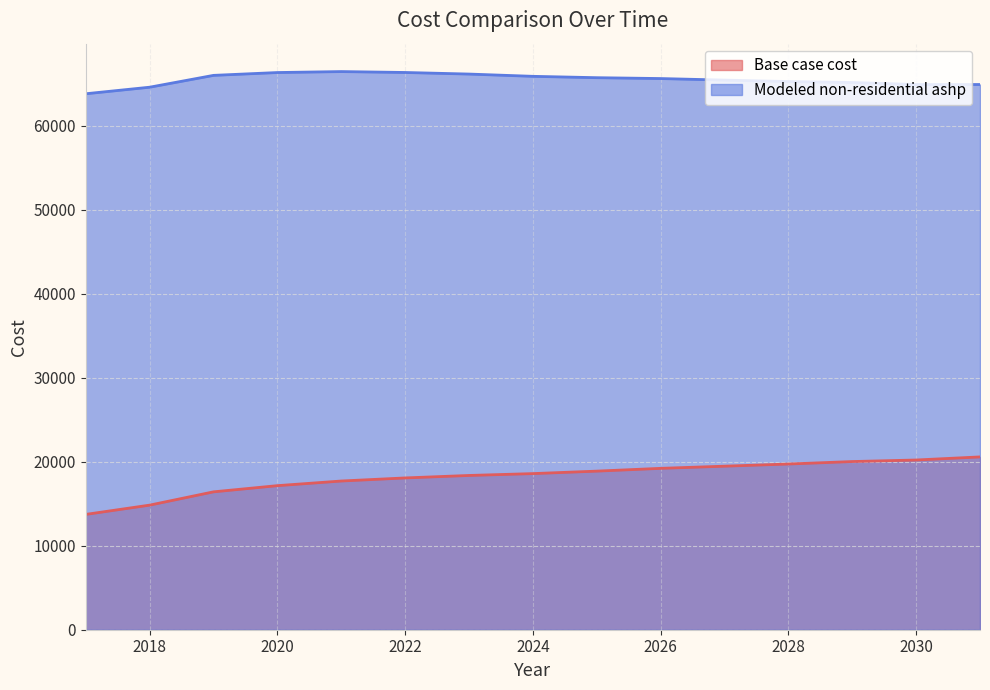

Reading left to right, transcribe all the data shown in this chart.

Base case cost: 13730.9	14835.0	16417.6	17153.6	17705.7	18073.7	18368.2	18589.0	18883.4	19214.7	19472.3	19729.9	20024.4	20208.4	20576.4
Modeled non-residential ashp: 63817.4	64597.3	66006.6	66343.4	66458.2	66350.6	66162.1	65892.3	65730.0	65627.6	65443.1	65270.7	65157.3	64913.7	64917.6